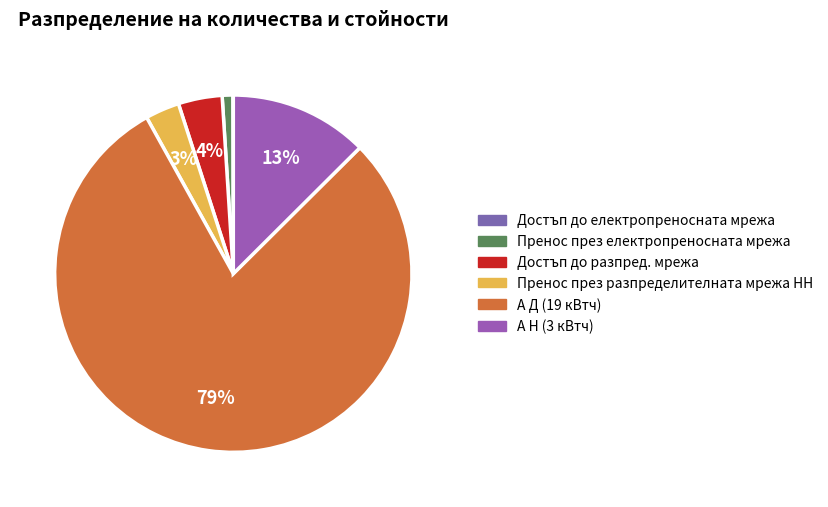

How many slices are in this pie chart?

6